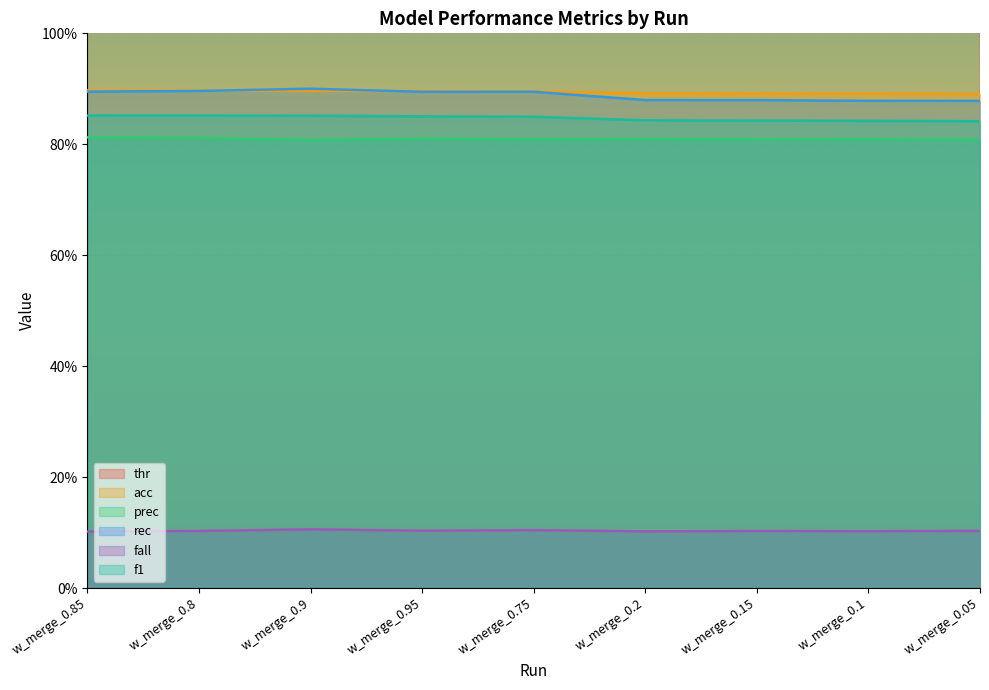

Reading left to right, list all the values displayed in this chart.

thr: w_merge_0.85=25.0	w_merge_0.8=33.0	w_merge_0.9=16.0	w_merge_0.95=8.0	w_merge_0.75=41.0	w_merge_0.2=128.0	w_merge_0.15=135.0	w_merge_0.1=143.0	w_merge_0.05=150.0
acc: w_merge_0.85=0.9	w_merge_0.8=0.9	w_merge_0.9=0.9	w_merge_0.95=0.9	w_merge_0.75=0.9	w_merge_0.2=0.9	w_merge_0.15=0.9	w_merge_0.1=0.9	w_merge_0.05=0.9
prec: w_merge_0.85=0.8	w_merge_0.8=0.8	w_merge_0.9=0.8	w_merge_0.95=0.8	w_merge_0.75=0.8	w_merge_0.2=0.8	w_merge_0.15=0.8	w_merge_0.1=0.8	w_merge_0.05=0.8
rec: w_merge_0.85=0.9	w_merge_0.8=0.9	w_merge_0.9=0.9	w_merge_0.95=0.9	w_merge_0.75=0.9	w_merge_0.2=0.9	w_merge_0.15=0.9	w_merge_0.1=0.9	w_merge_0.05=0.9
fall: w_merge_0.85=0.1	w_merge_0.8=0.1	w_merge_0.9=0.1	w_merge_0.95=0.1	w_merge_0.75=0.1	w_merge_0.2=0.1	w_merge_0.15=0.1	w_merge_0.1=0.1	w_merge_0.05=0.1
f1: w_merge_0.85=0.9	w_merge_0.8=0.9	w_merge_0.9=0.9	w_merge_0.95=0.9	w_merge_0.75=0.8	w_merge_0.2=0.8	w_merge_0.15=0.8	w_merge_0.1=0.8	w_merge_0.05=0.8